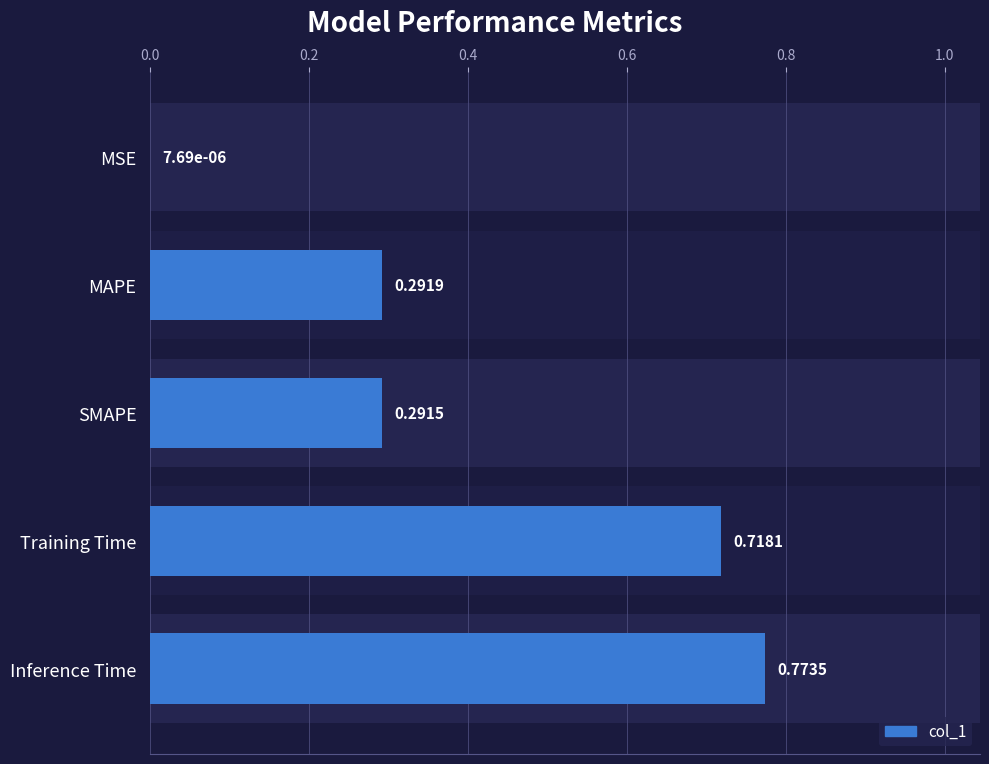

What is the value of the 2nd bar from the left?

0.7